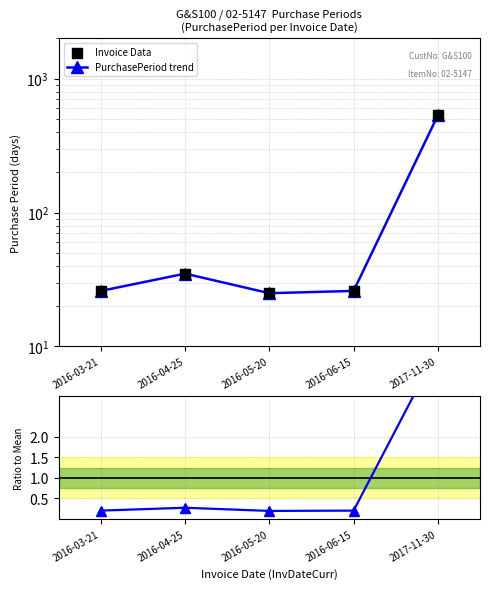

Which series contains the lowest Y value?

Ratio to mean